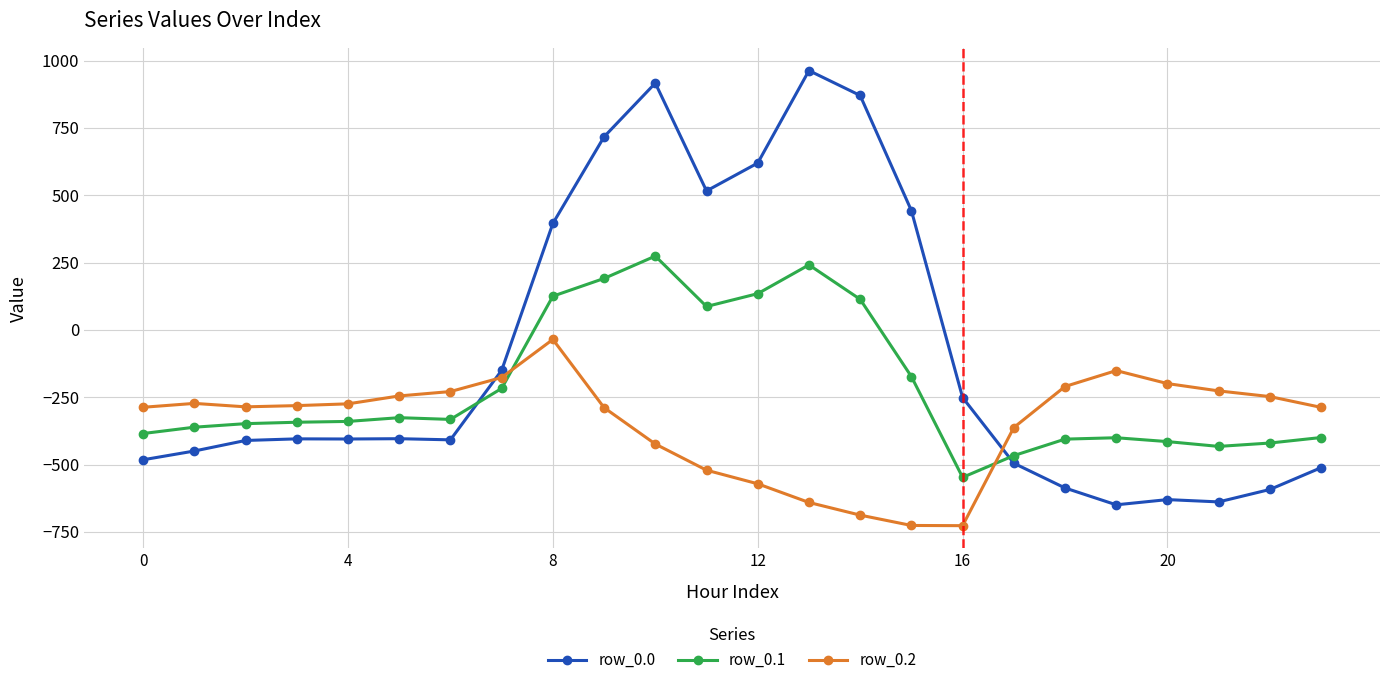

Which series ends up on top after the final intersection of row_0.2 and row_0.1?

row_0.2